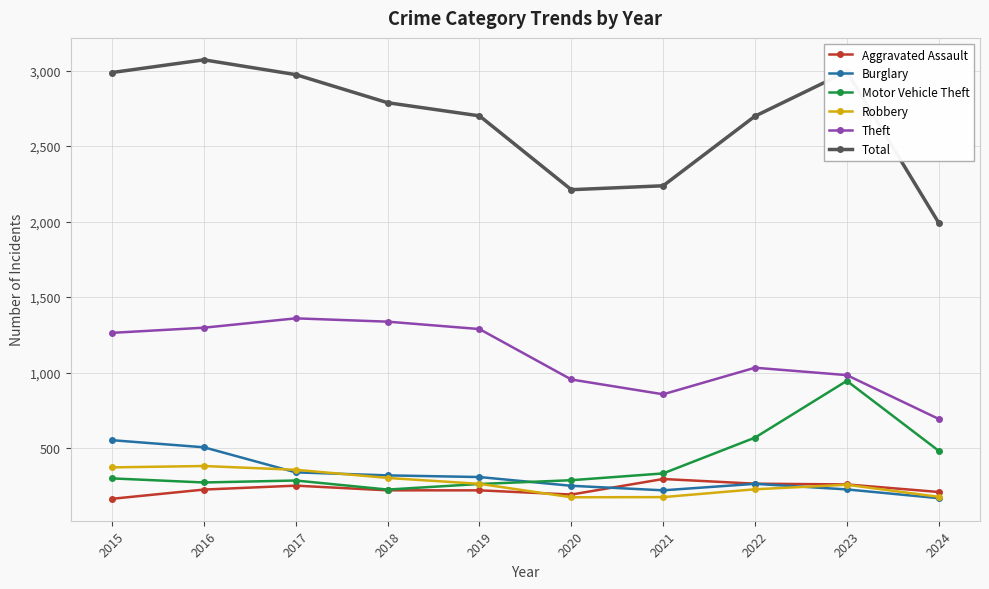

Which series has the largest total across all categories?

Total